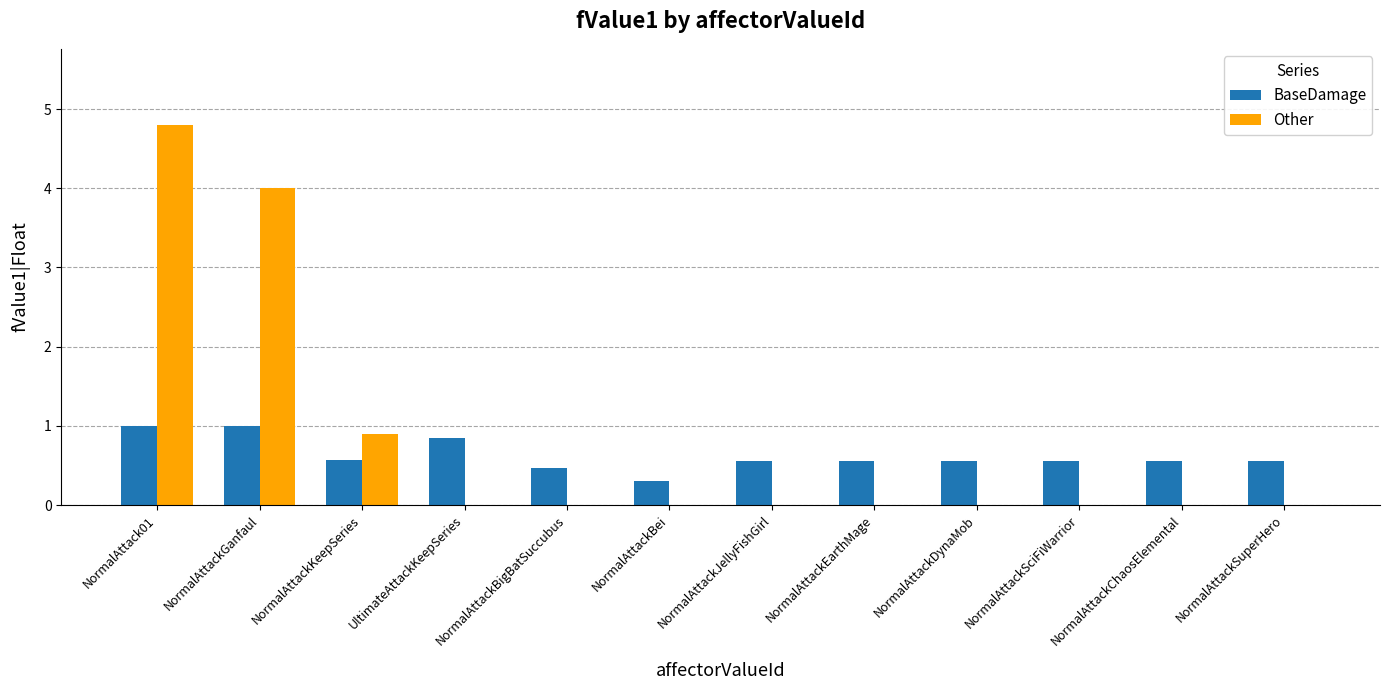

What are all the series names shown in the legend?

BaseDamage, Other